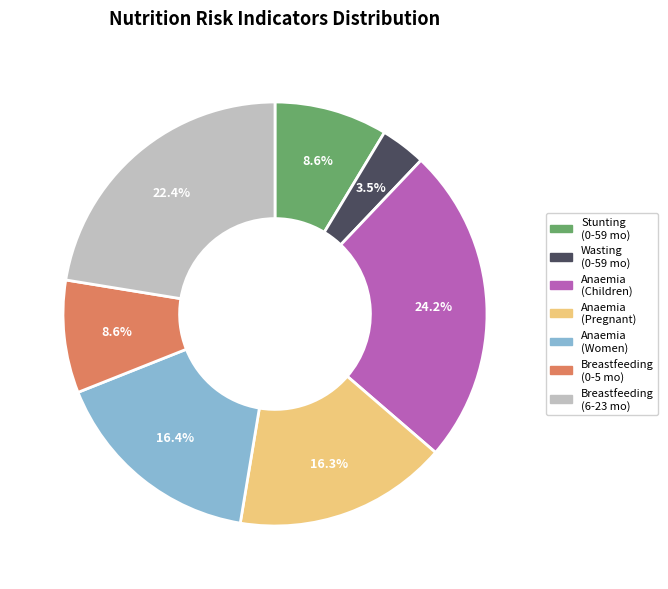

Does any single category account for the majority?

No